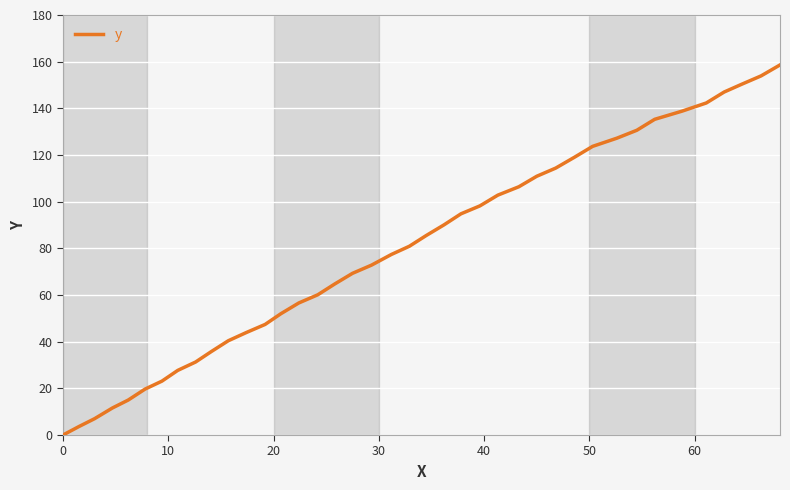

What is the greatest value displayed?

158.6